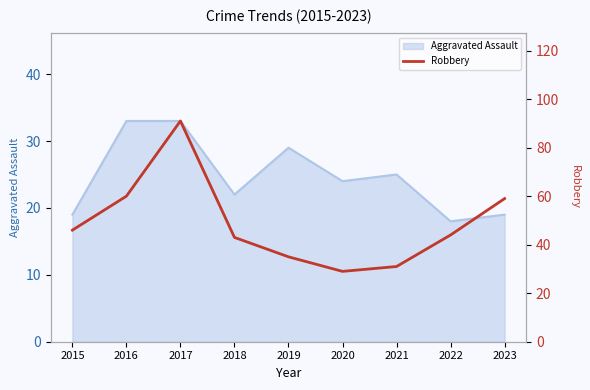

At which label does Aggravated Assault reach its minimum?

2022